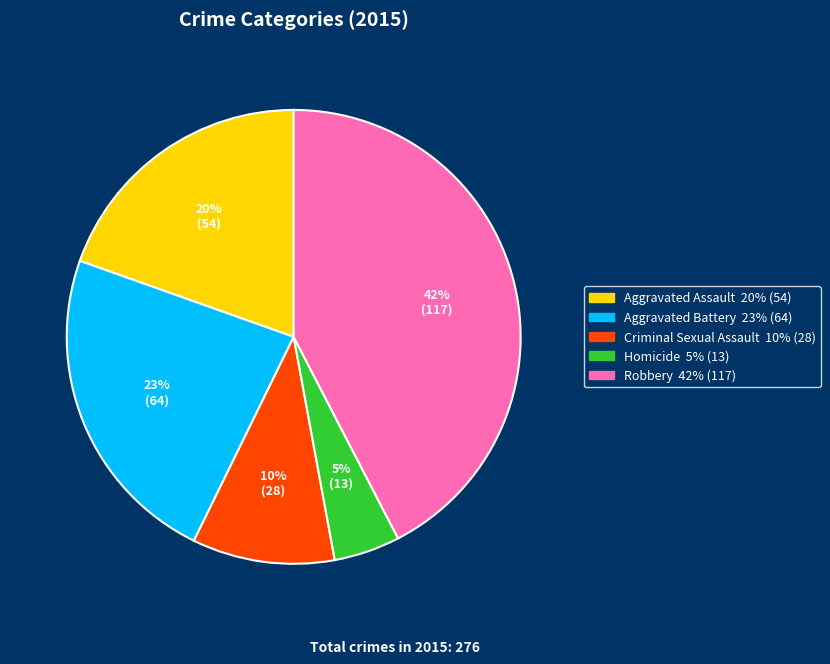

To the nearest percent, what percentage of the pie is Homicide?

5%